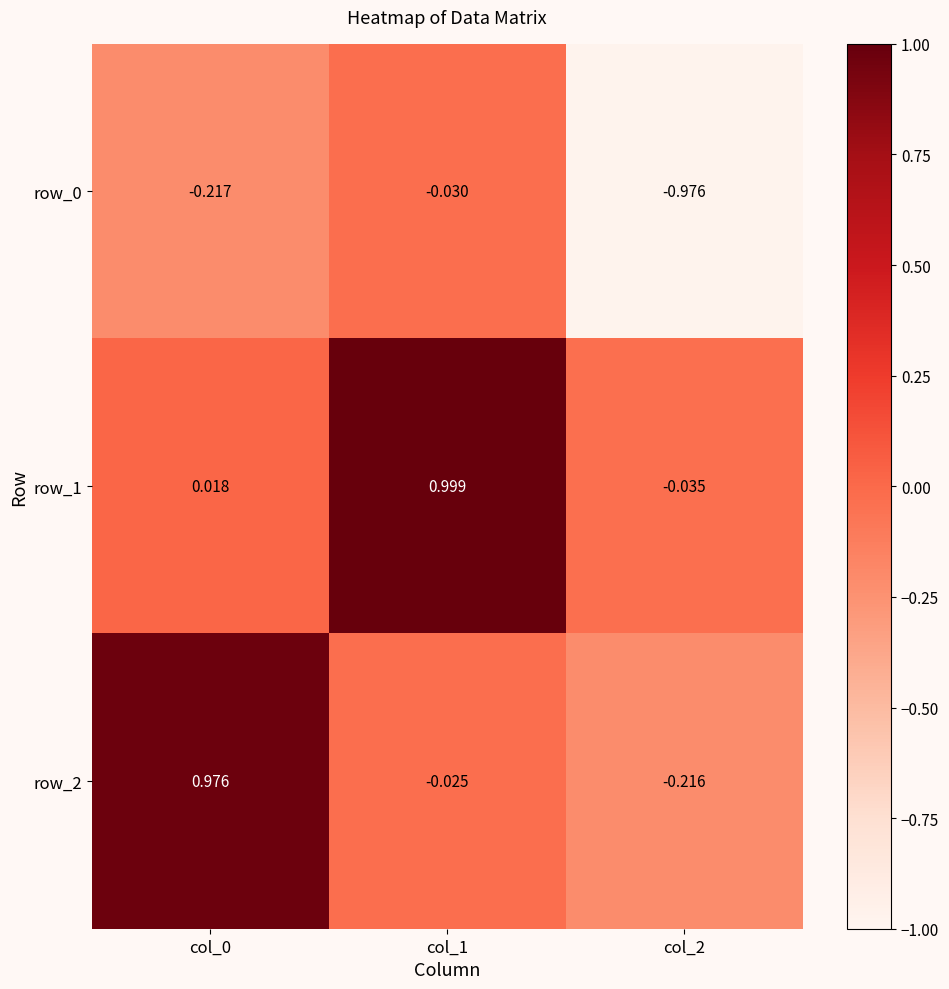

What is the difference between the maximum and minimum values in the row_2 series?

1.2